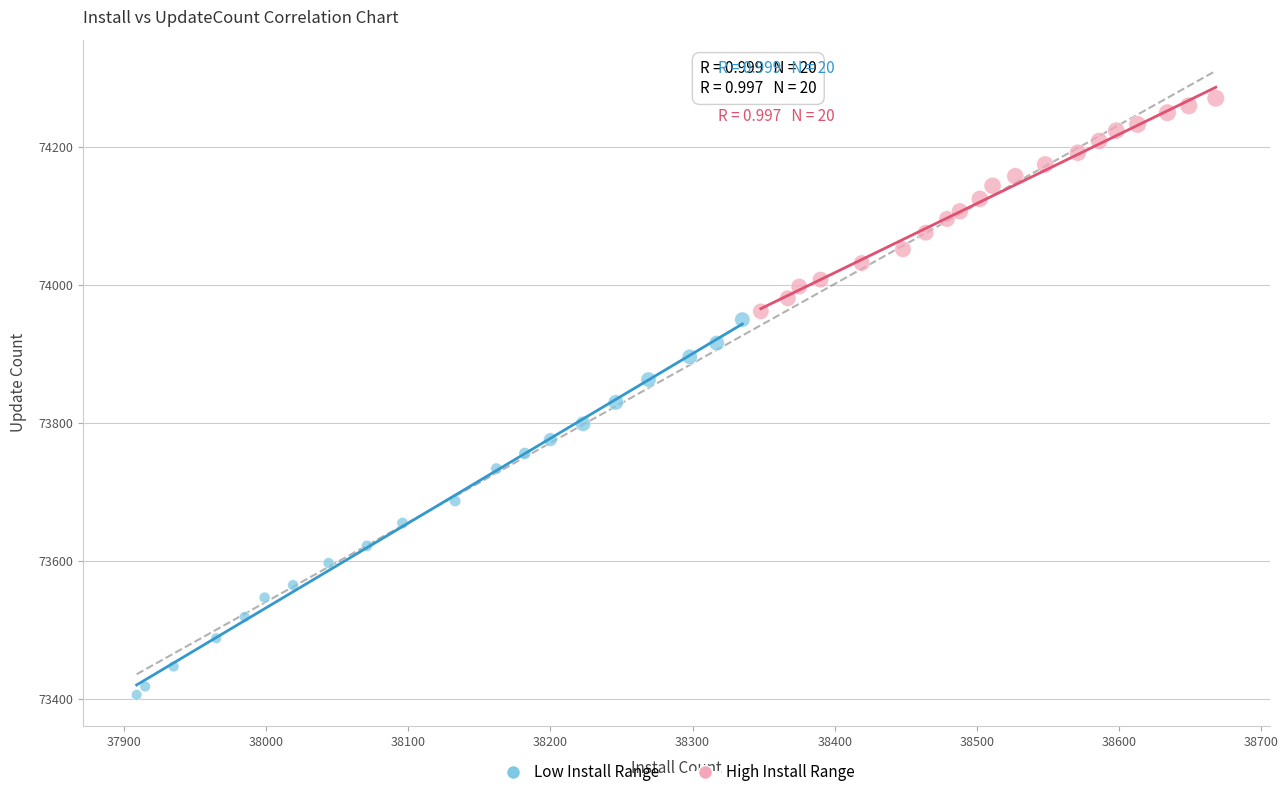

Which series has the widest spread of Y values?

Low Install Range